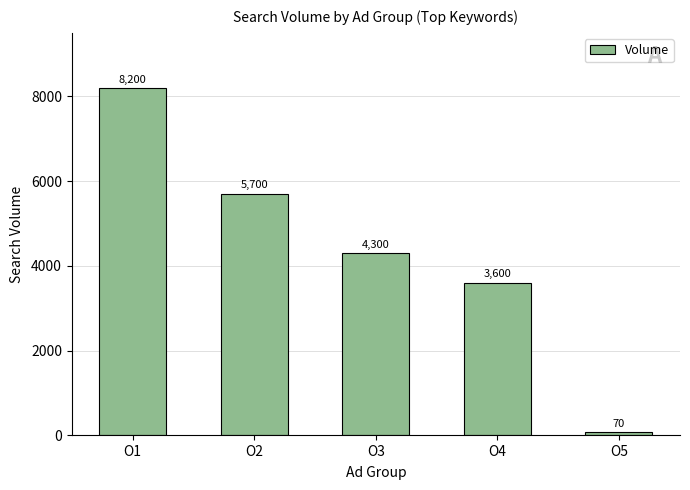

Rank the categories by value from highest to lowest.

O1, O2, O3, O4, O5